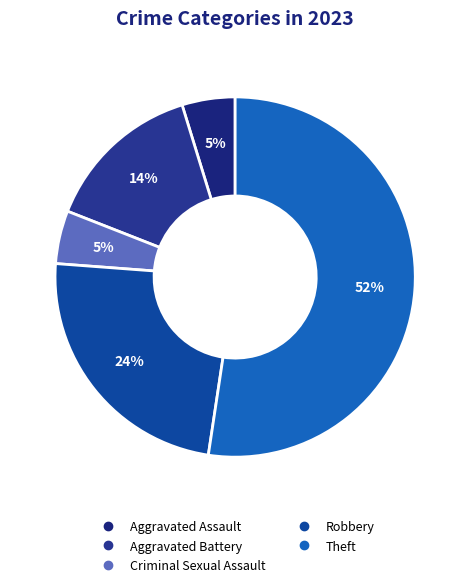

Count the number of slices in the pie.

5